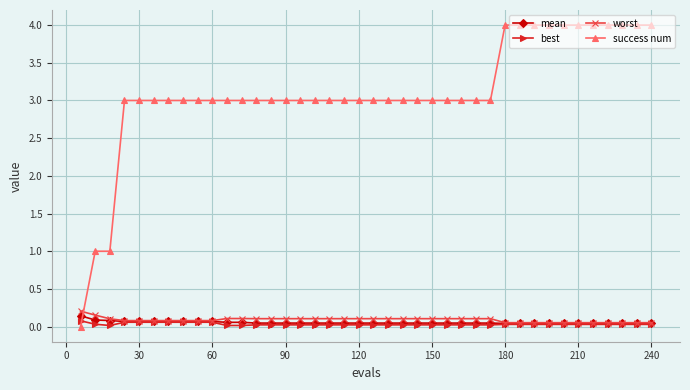

True or false: success num and mean intersect in this chart.

True